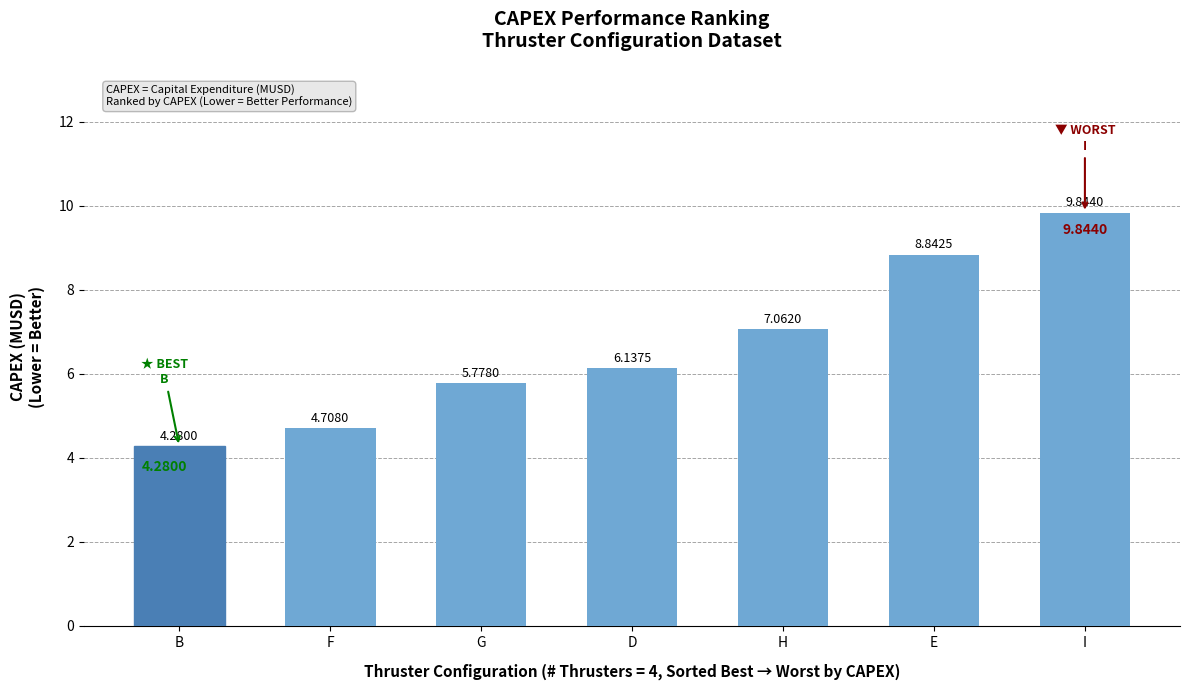

What position from the left is F?

2